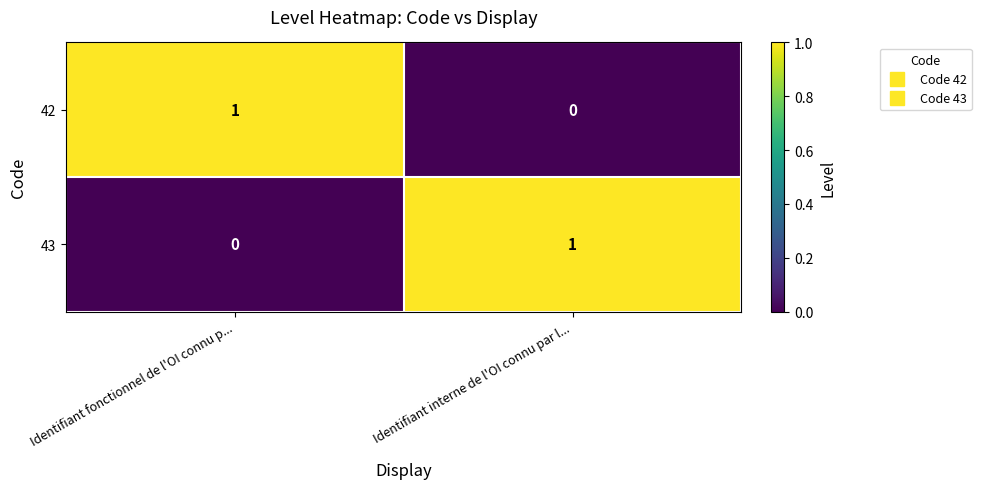

Is it true that 42 equals 1 at Identifiant fonctionnel de l'OI connu p...?

True